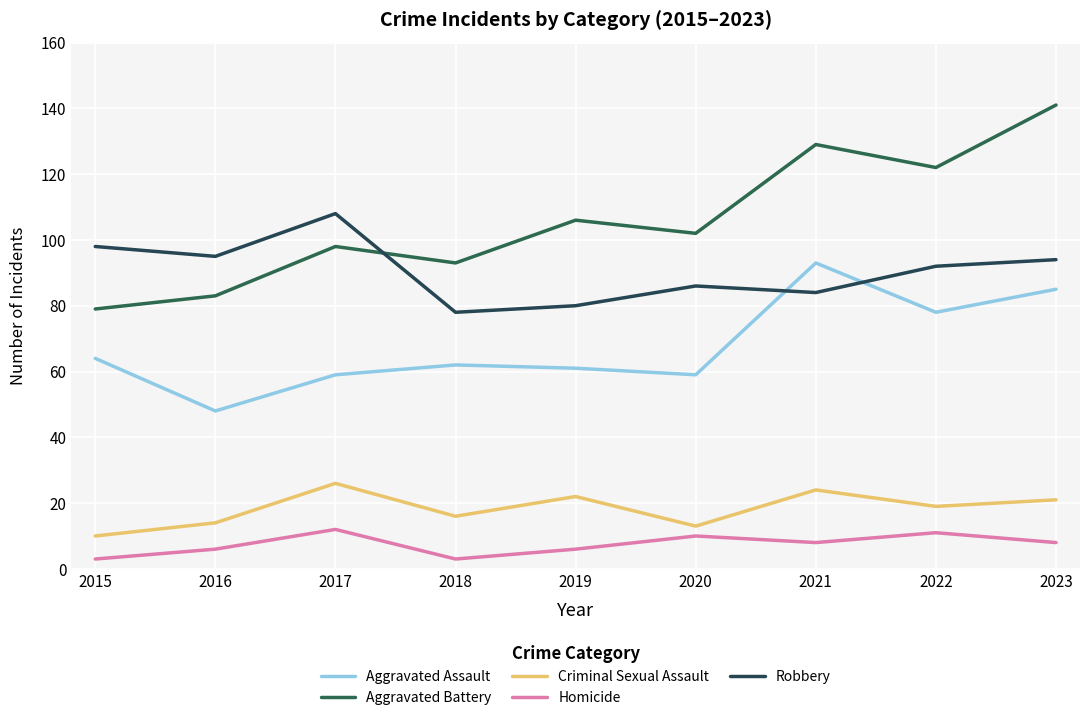

What is the sum of all Aggravated Assault values?

609